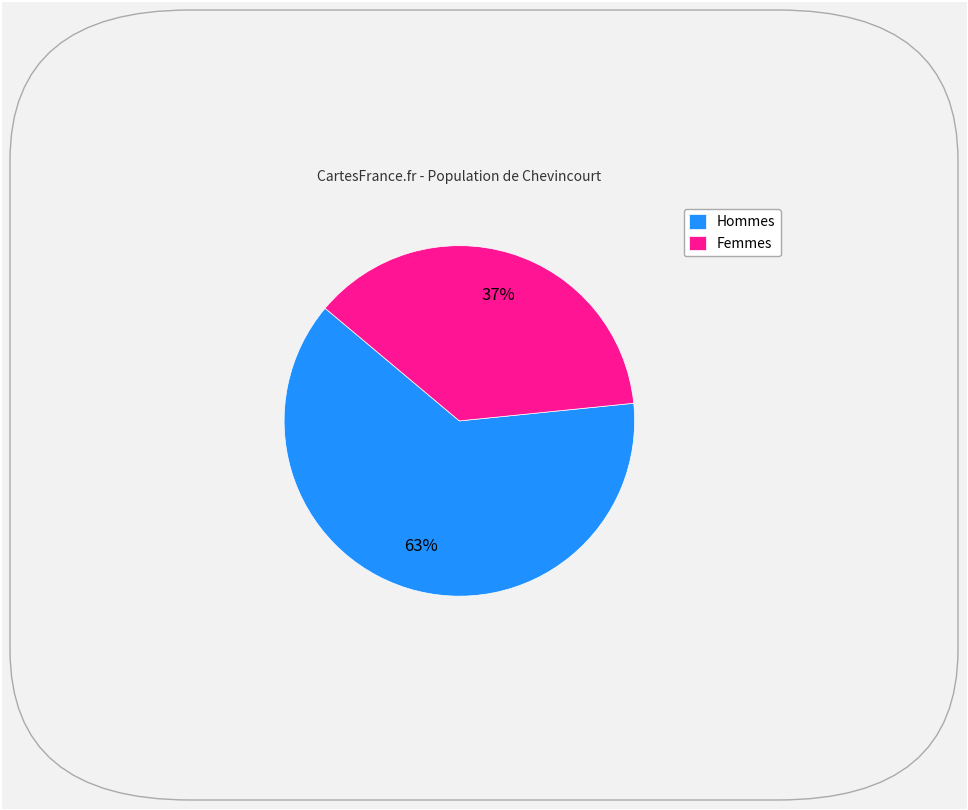

To the nearest percent, what portion does Hommes represent?

63%